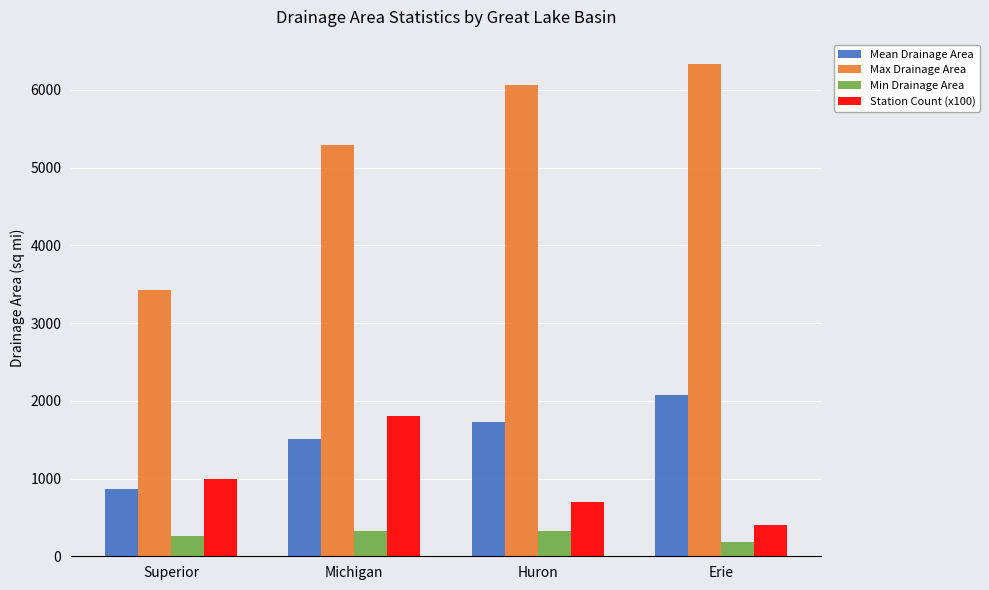

How many groups of bars are there?

4